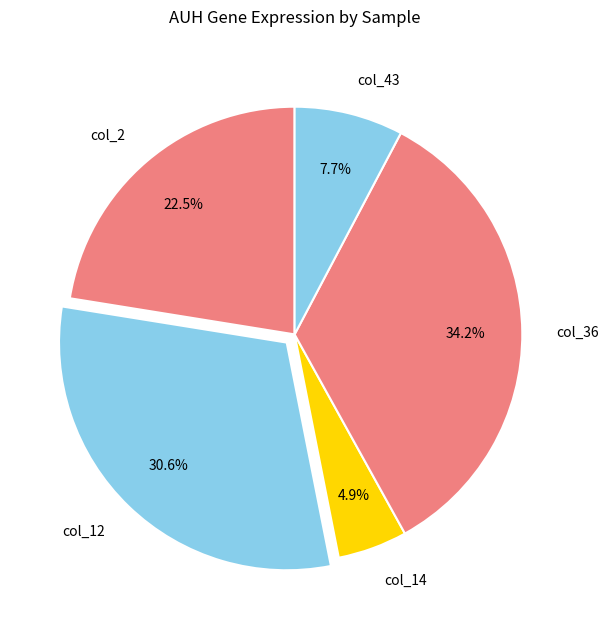

How many slices are in this pie chart?

5